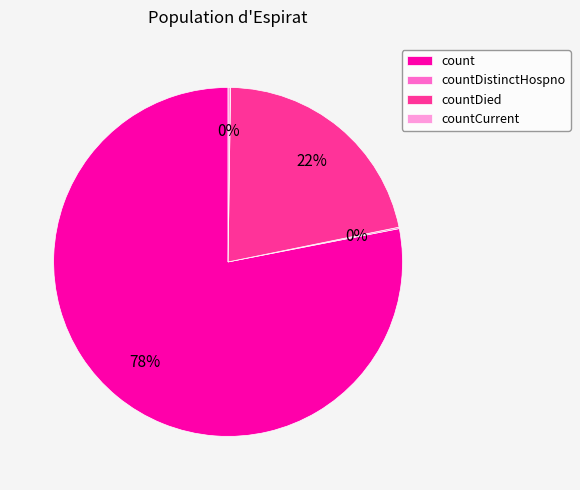

Combined, do countDied and count account for over 50%?

Yes